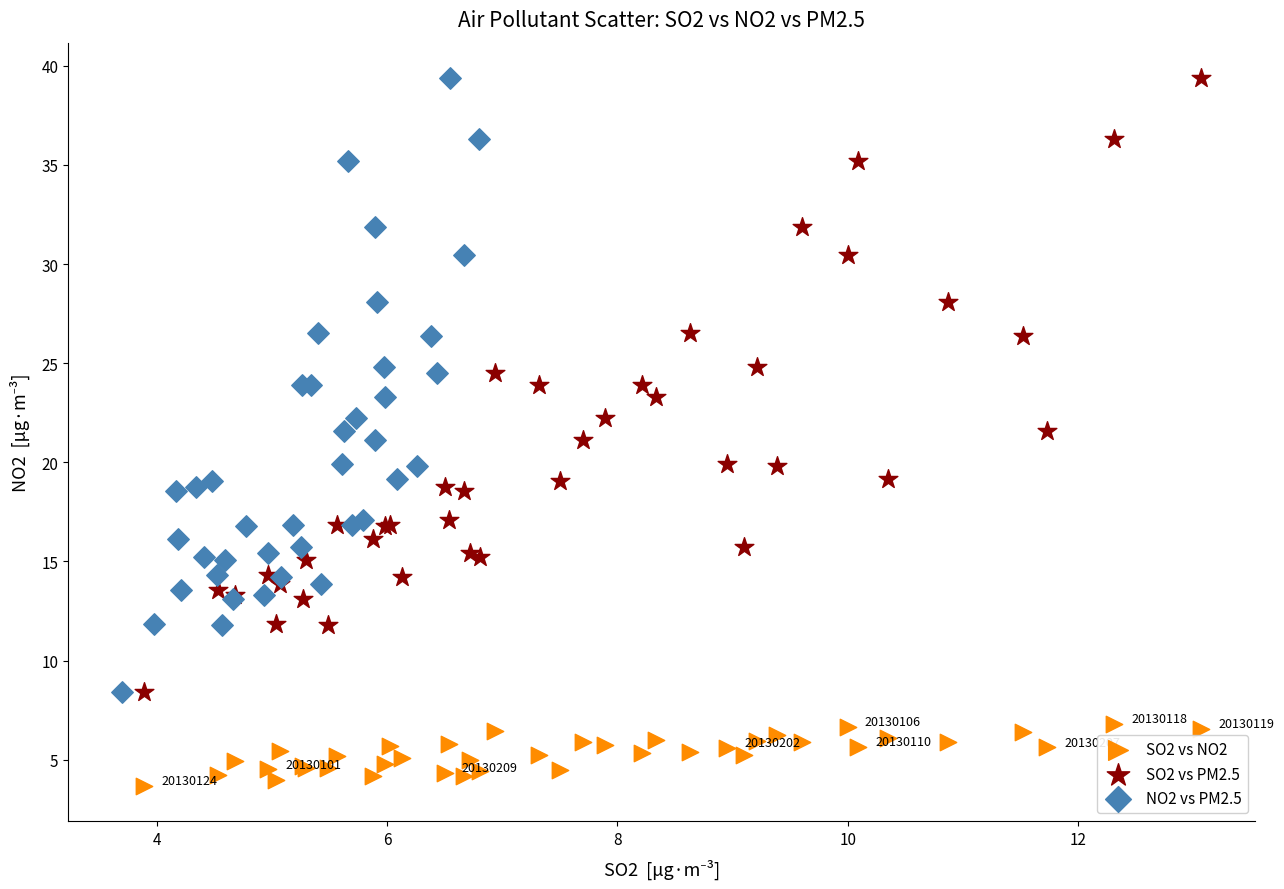

Which series reaches the minimum Y coordinate?

SO2 vs NO2